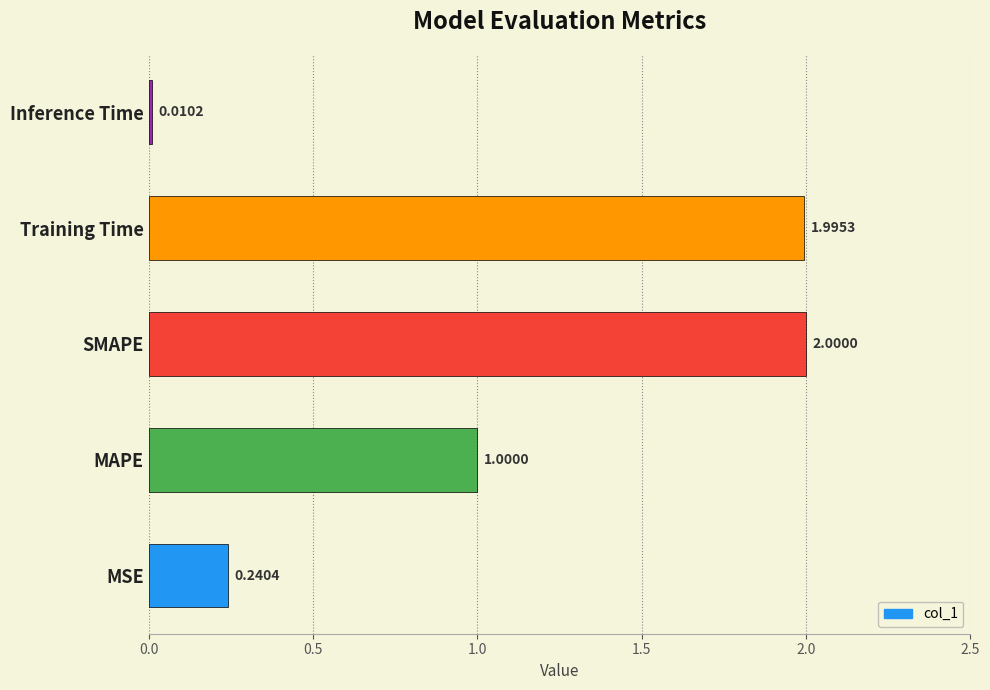

What is the sum of all values?

5.2